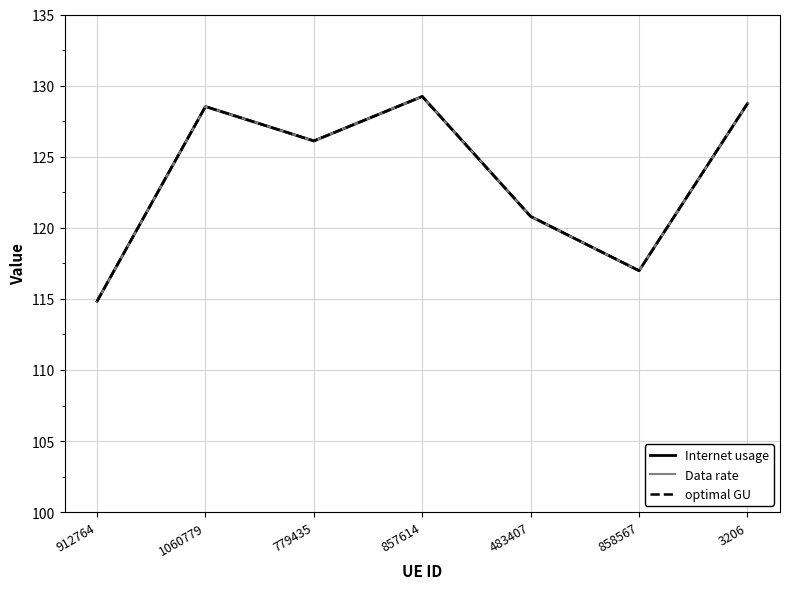

Does the chart display data point markers on the line(s)?

No